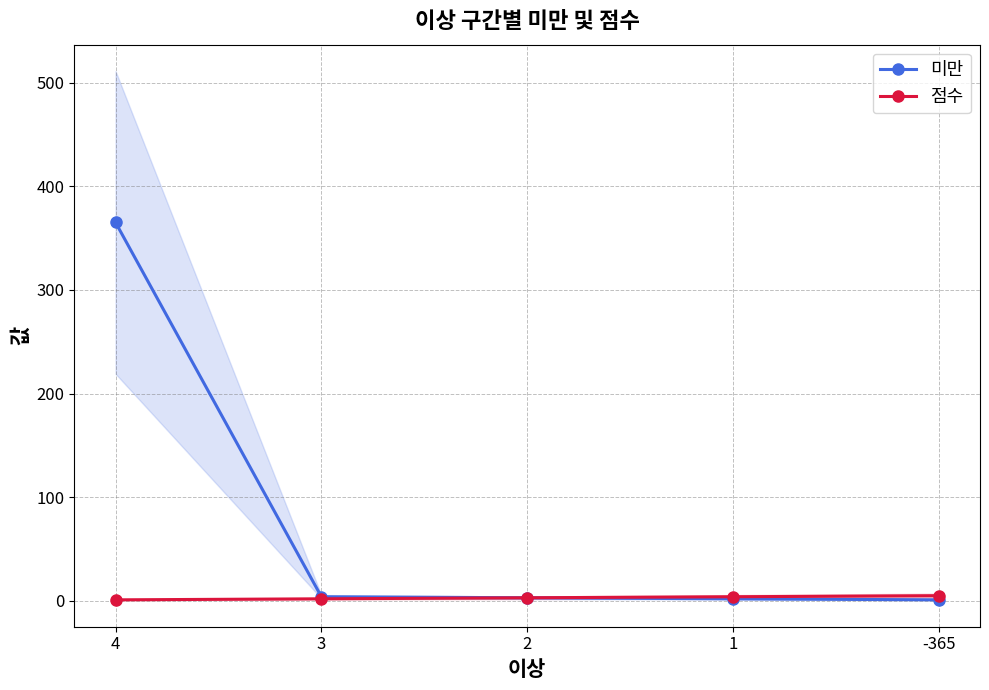

What is the greatest value displayed?

365